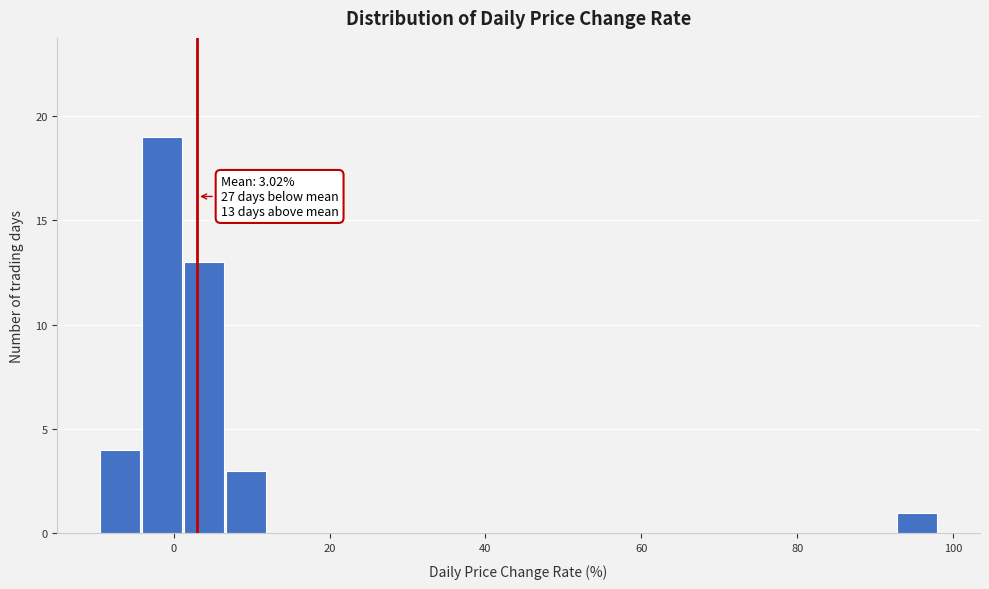

Read against the x-axis, roughly where is the centre of the tallest bar?

-2